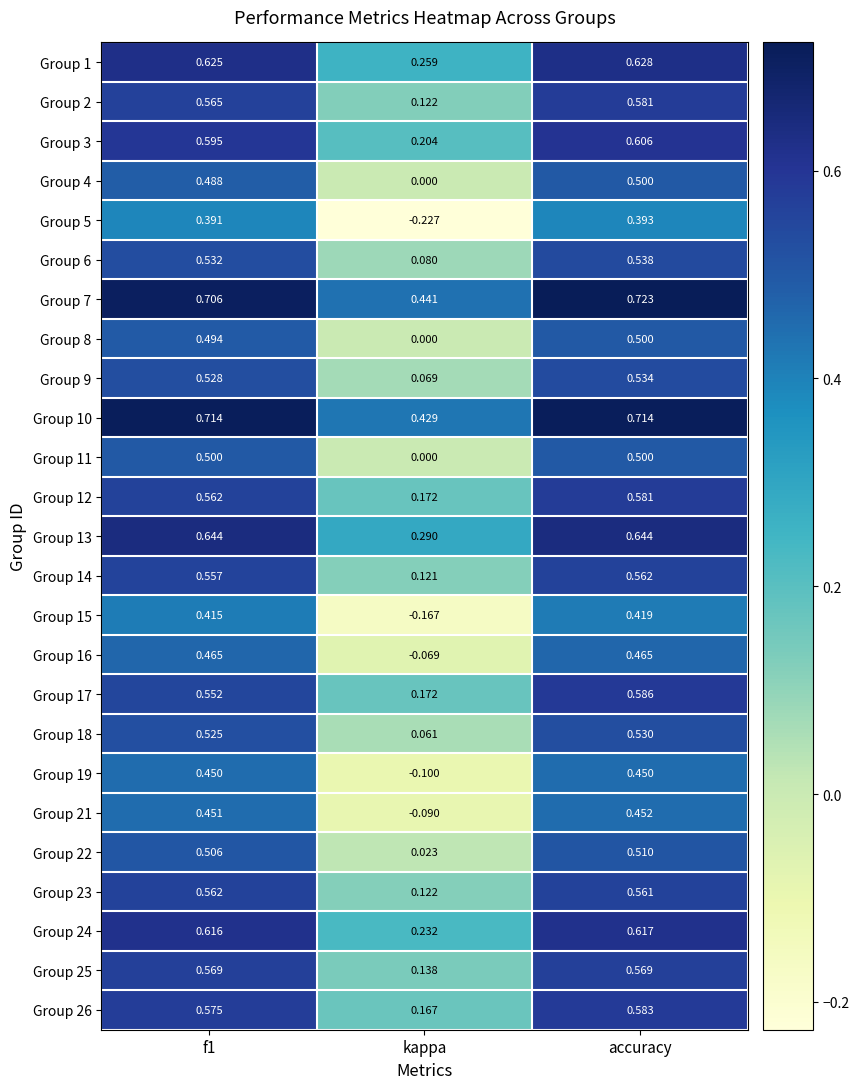

Which category has the lowest value across all series?

kappa